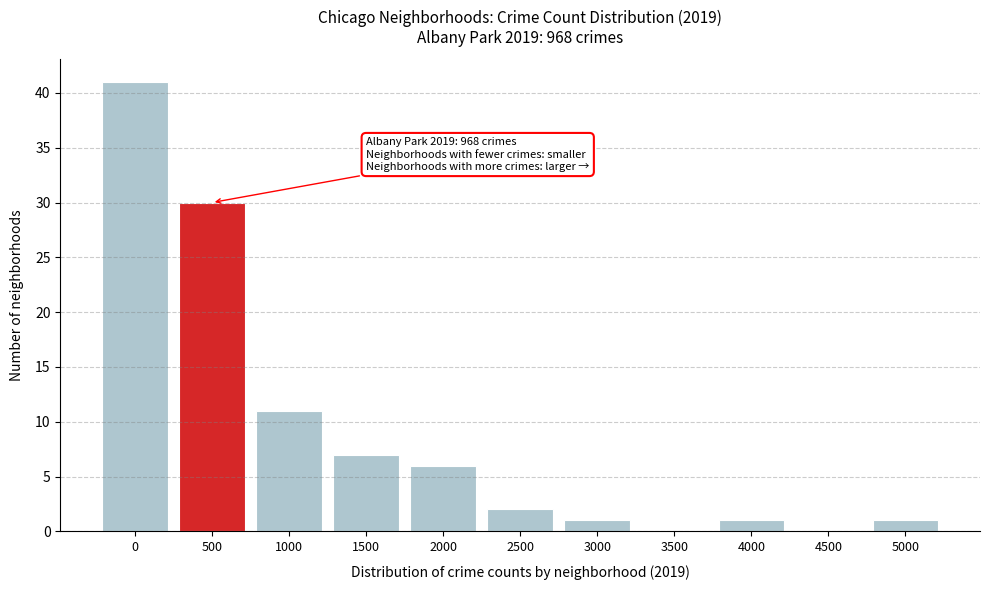

Reading right to left, list all the values displayed in this chart.

5000=1	4500=0	4000=1	3500=0	3000=1	2500=2	2000=6	1500=7	1000=11	500=30	0=41